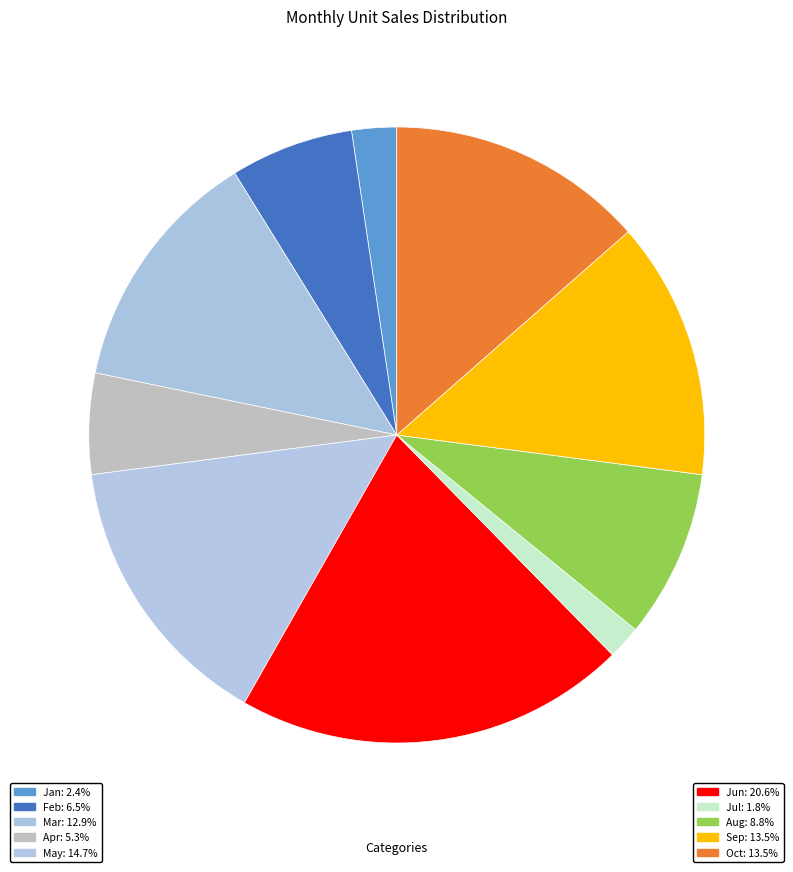

To the nearest percent, what percentage of the pie is Aug?

9%